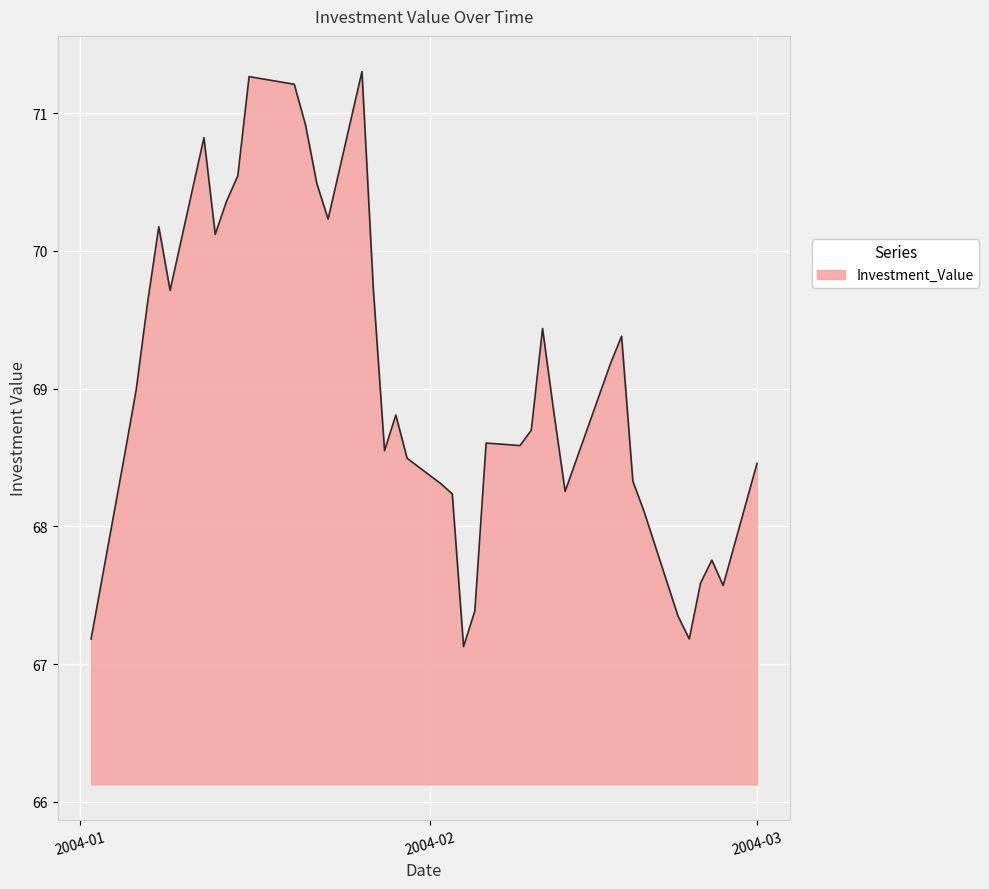

What is the maximum value shown in the chart?

71.3